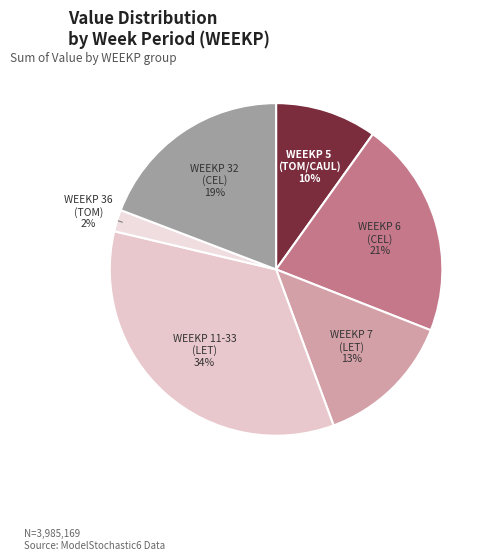

The WEEKP 36 (TOM) slice represents 15% of the pie. True or false?

False